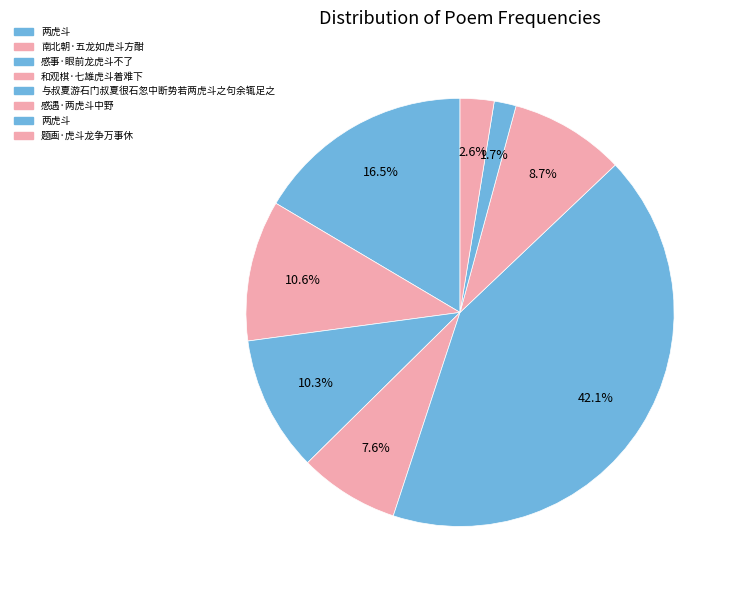

To the nearest percent, what is the difference between the largest and smallest slice percentages?

40%